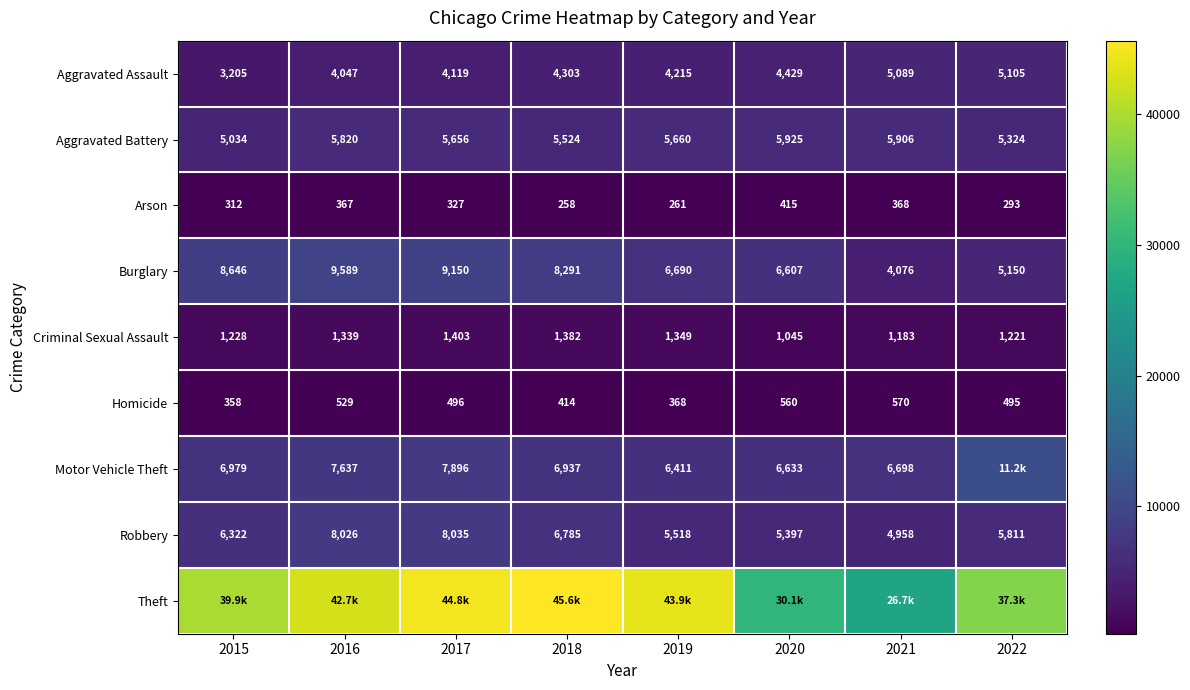

How many values in the Aggravated Battery series are below 5660?

4